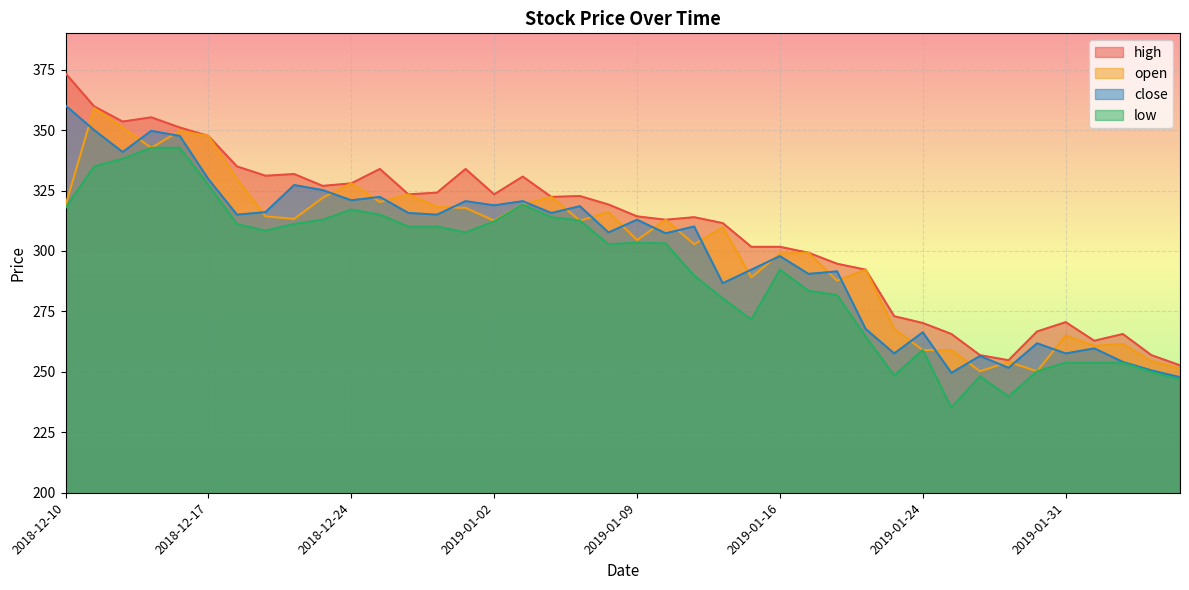

True or false: low and high intersect in this chart.

False